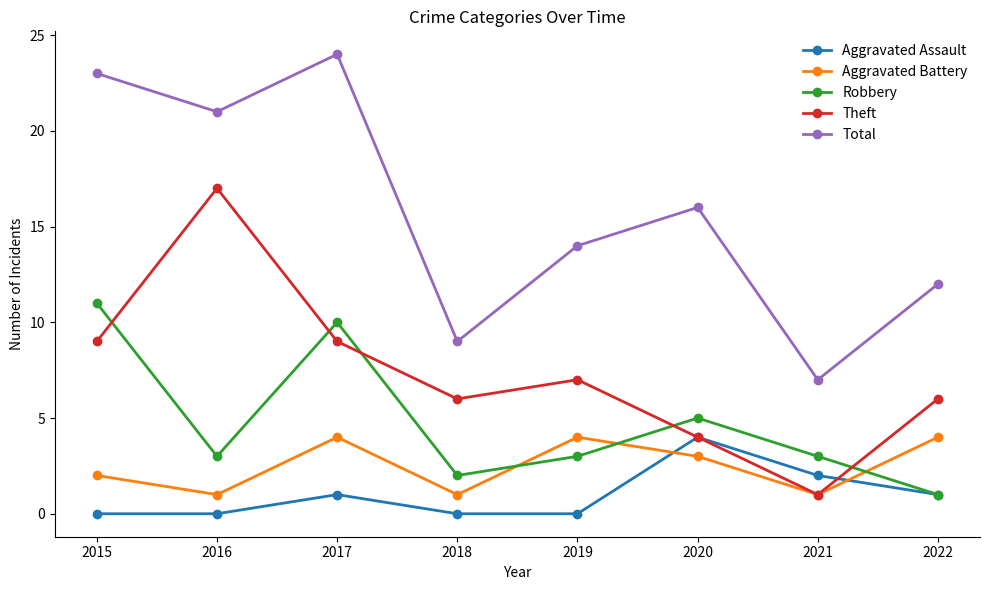

Which series has the largest total across all categories?

Total